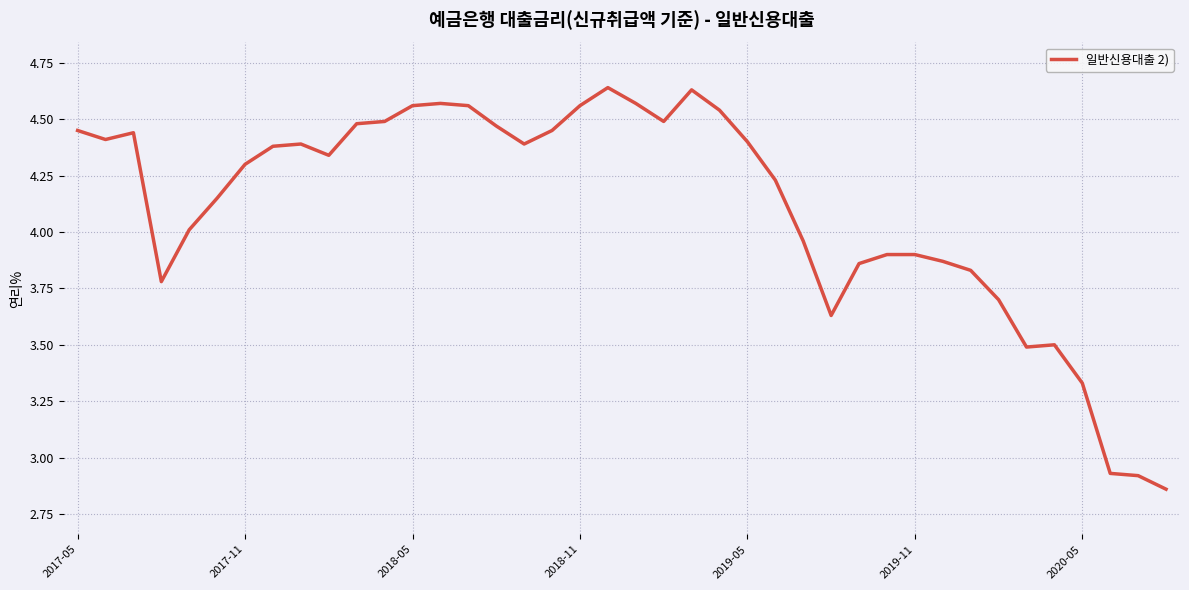

What is the difference between the maximum and minimum values?

1.8